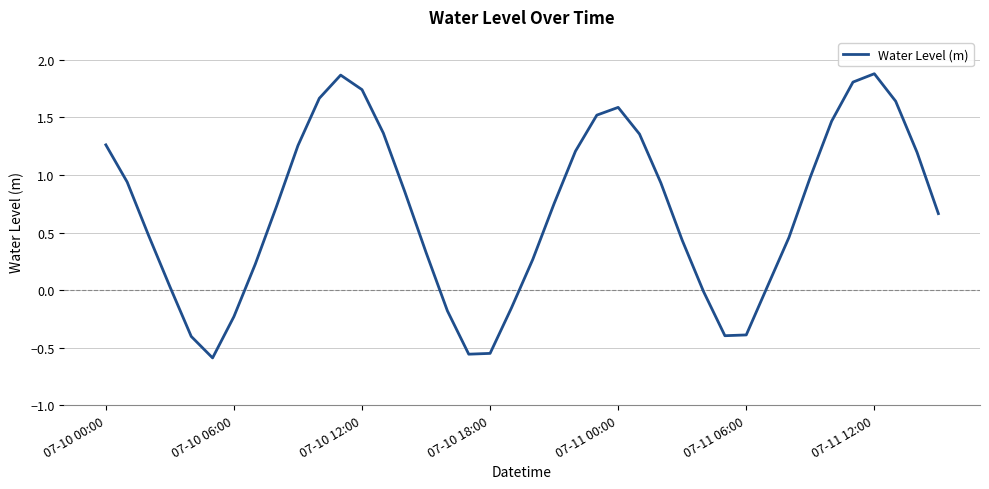

What is the difference between the maximum and minimum values?

2.5